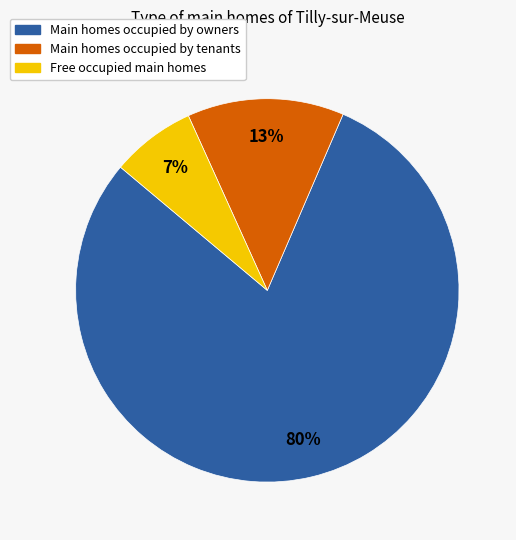

Is the sum of Main homes occupied by tenants and Free occupied main homes greater than half?

No